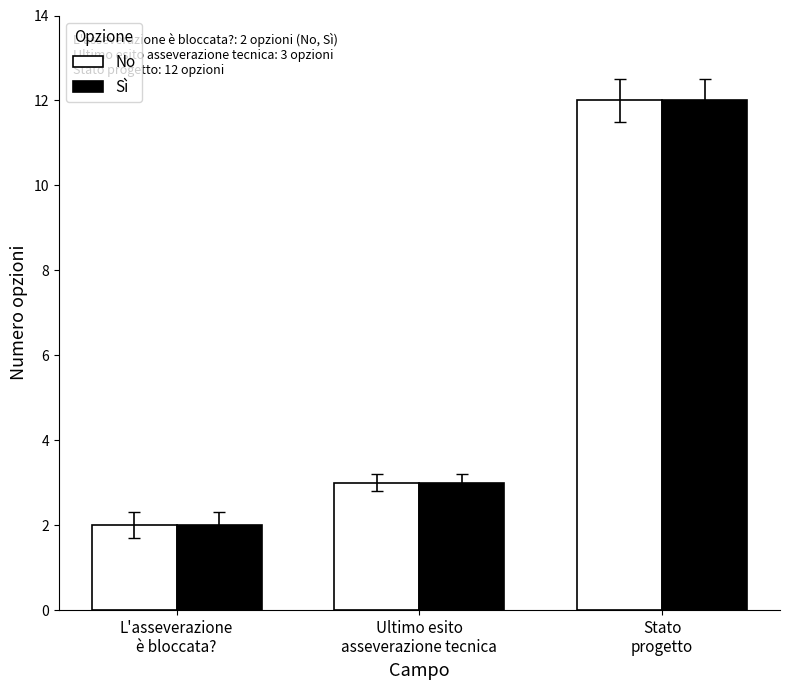

What is the difference between the maximum and second lowest values in the No series?

9